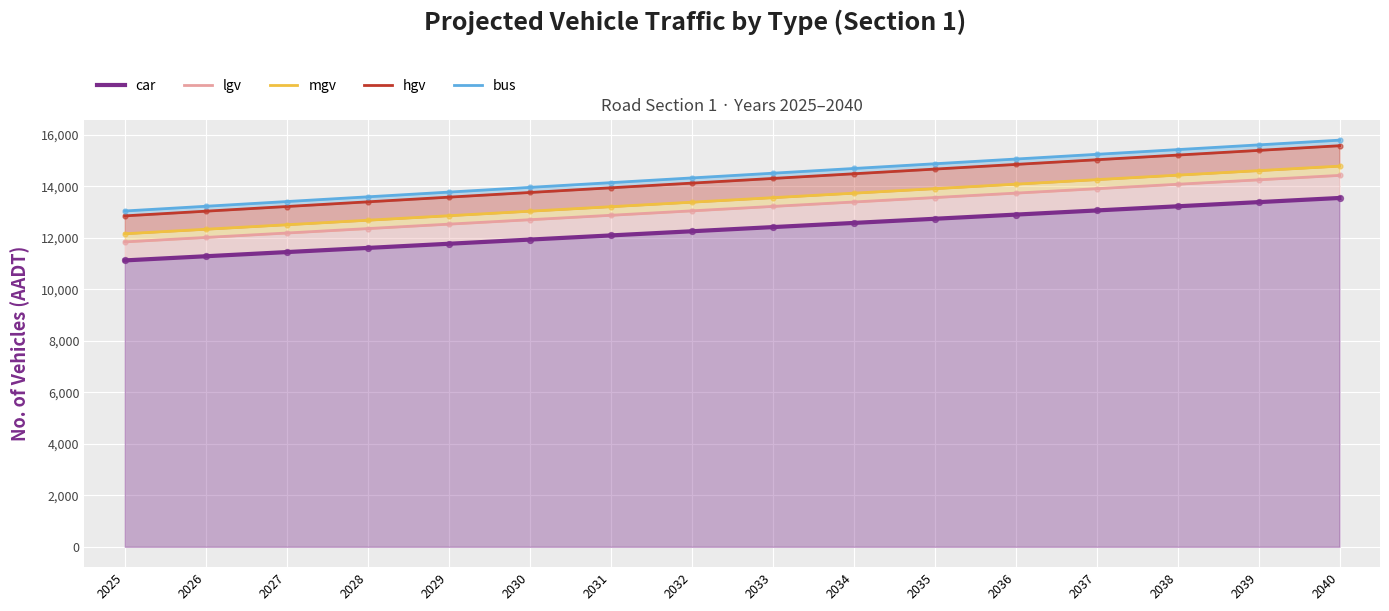

At how many categories does at least one series exceed 12754?

16